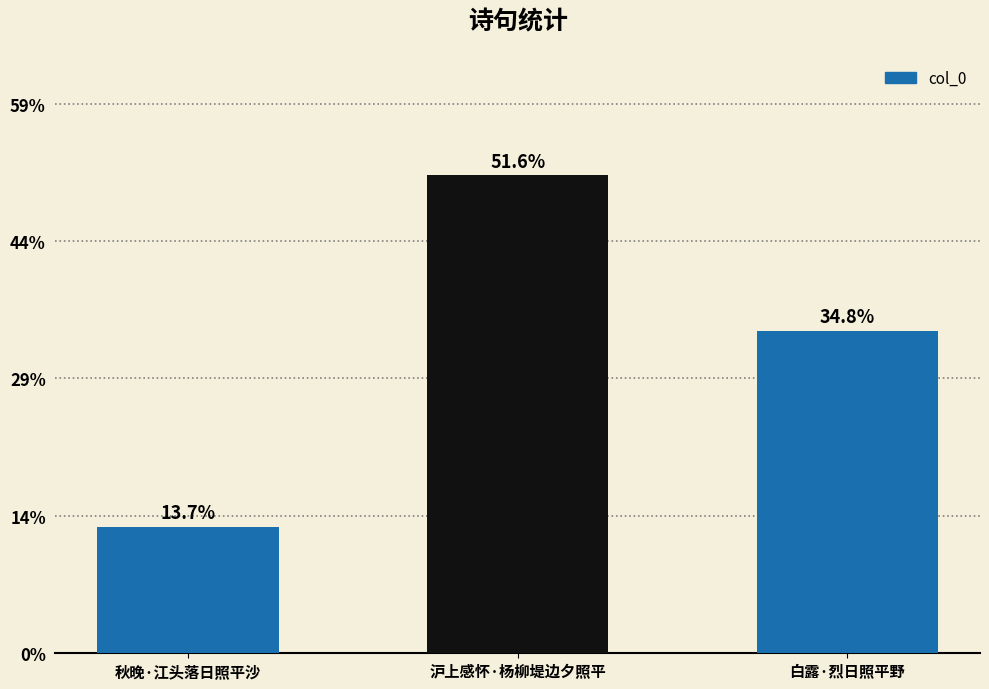

At which category does the chart reach its minimum across all series?

秋晚·江头落日照平沙